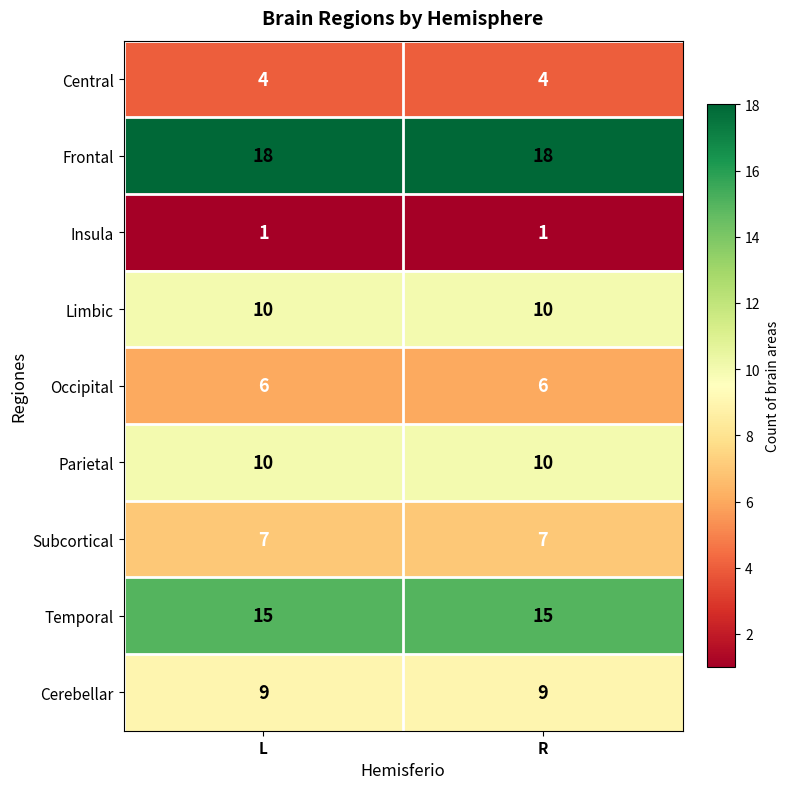

What is the greatest value displayed?

18